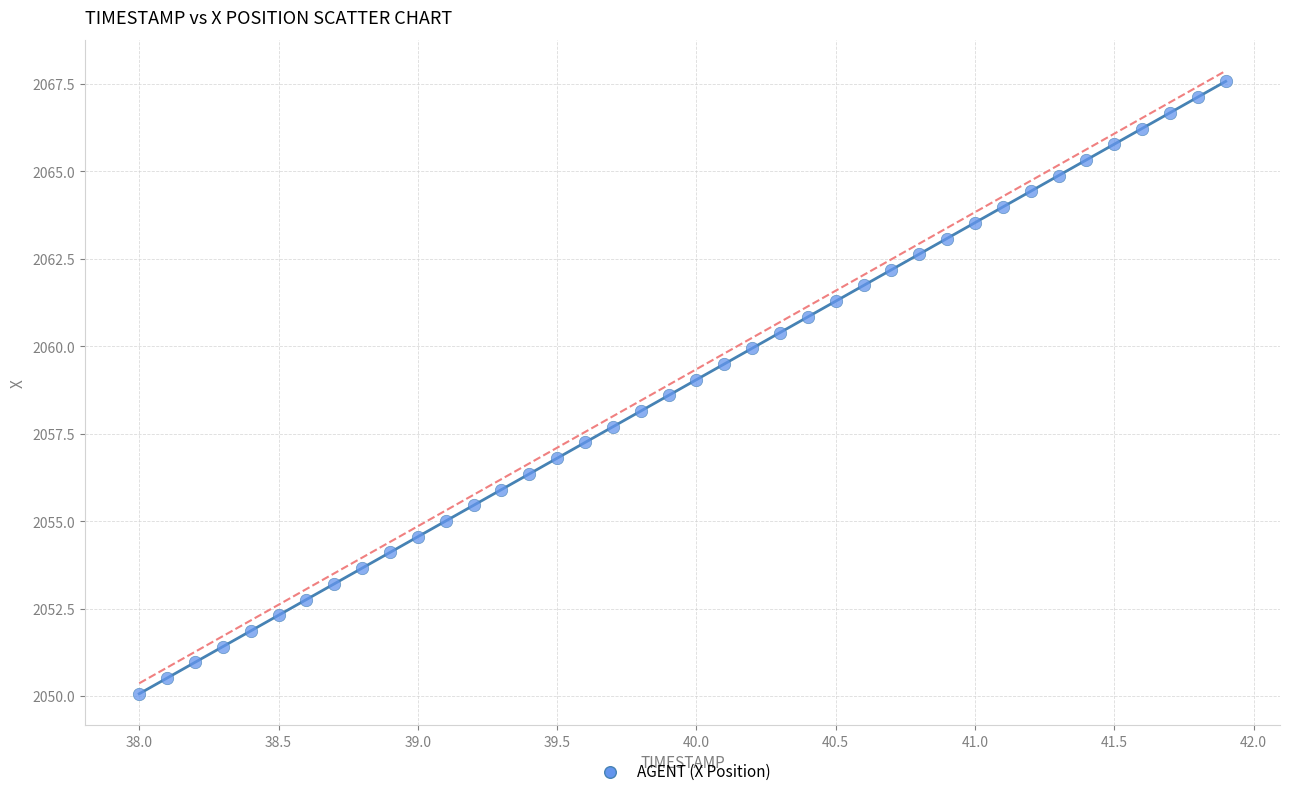

What is the range of X values (max minus min)?

3.9